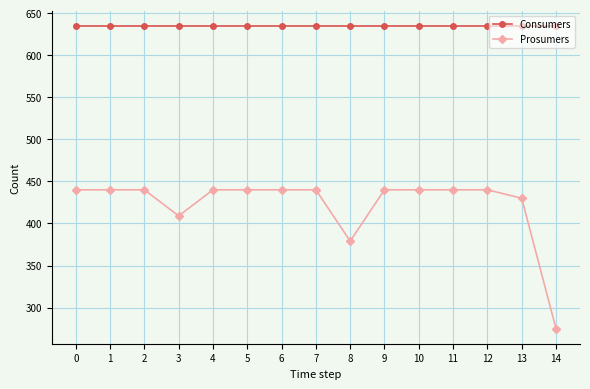

What is the sum of all Prosumers values?

6333